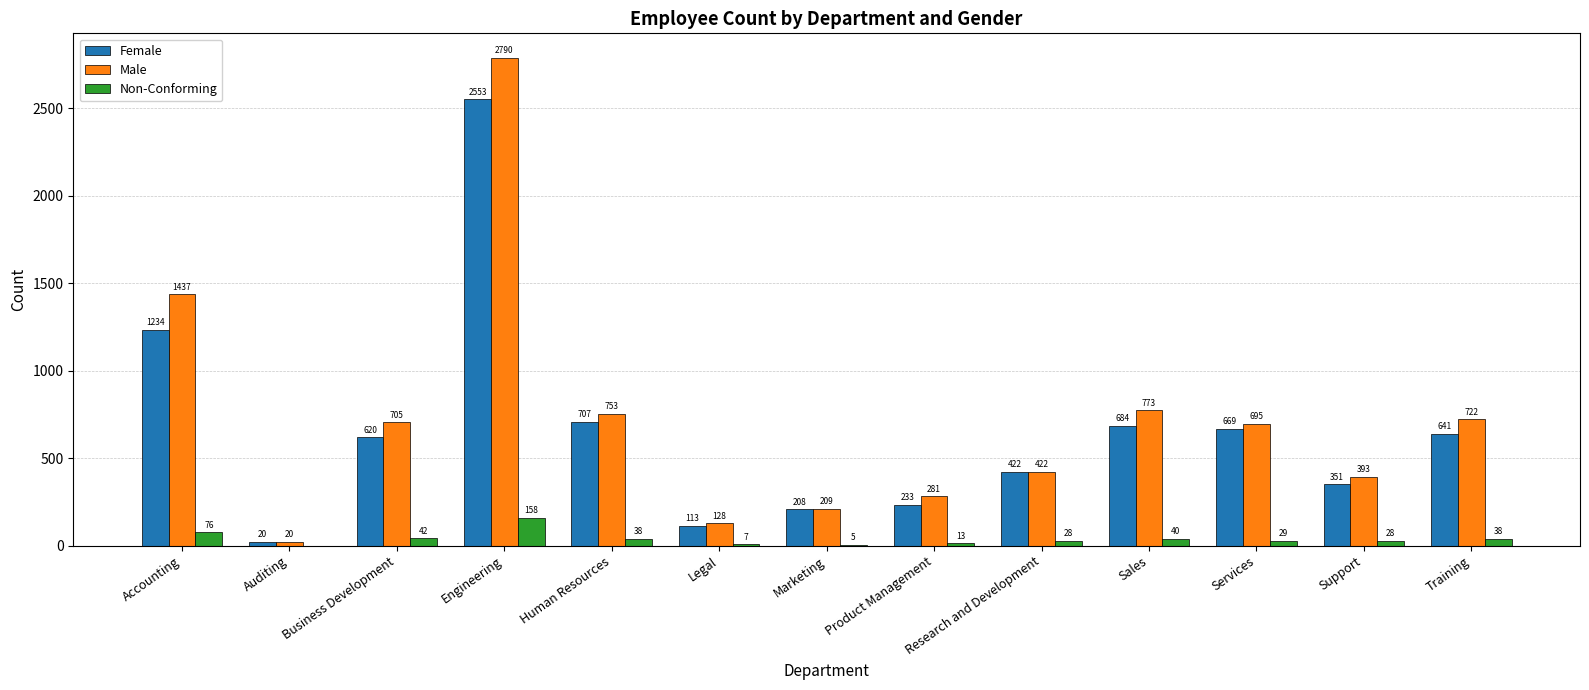

Are the bars grouped side by side (vs. stacked)?

Yes